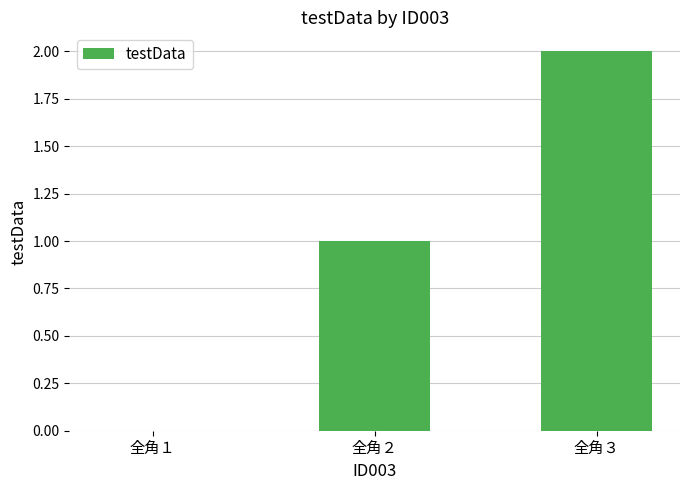

Reading left to right, extract all data points from this chart.

全角１=0	全角２=1	全角３=2